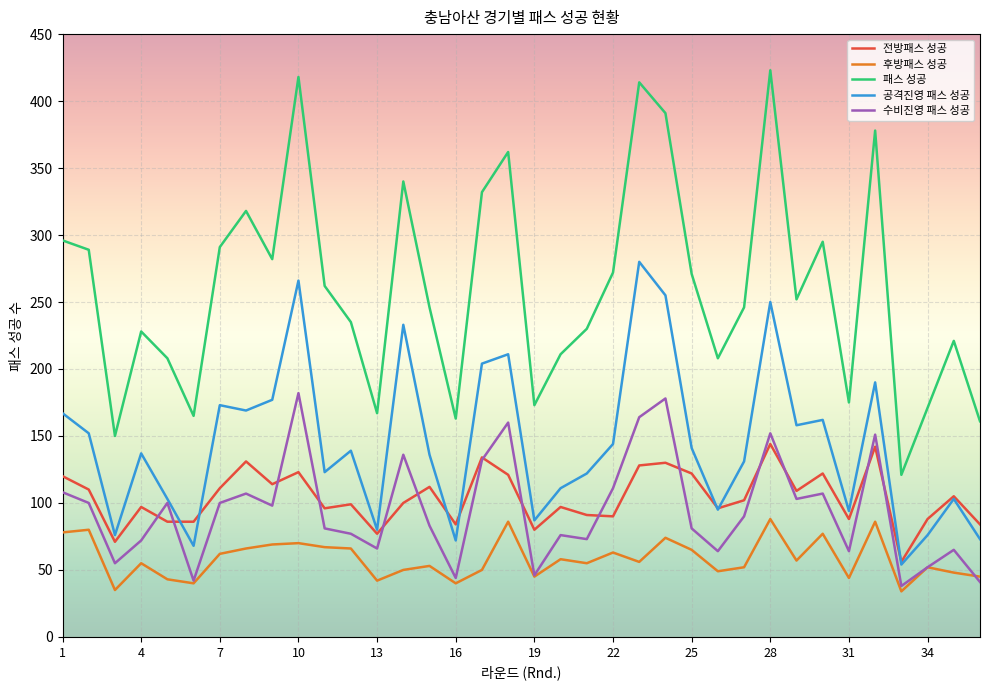

Which series has the widest spread of values?

패스 성공